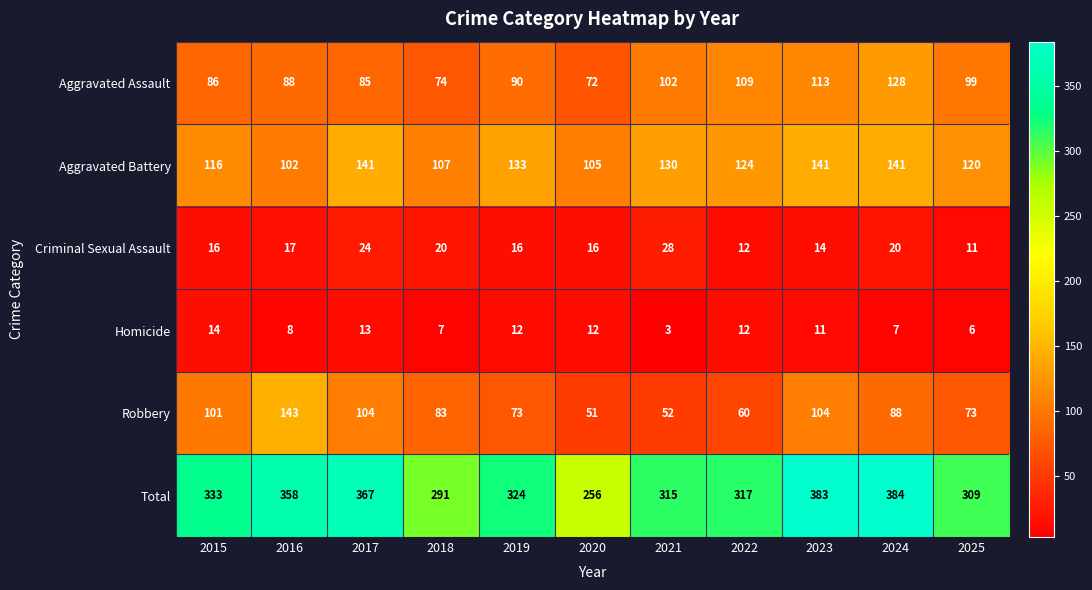

What is the greatest value displayed?

384